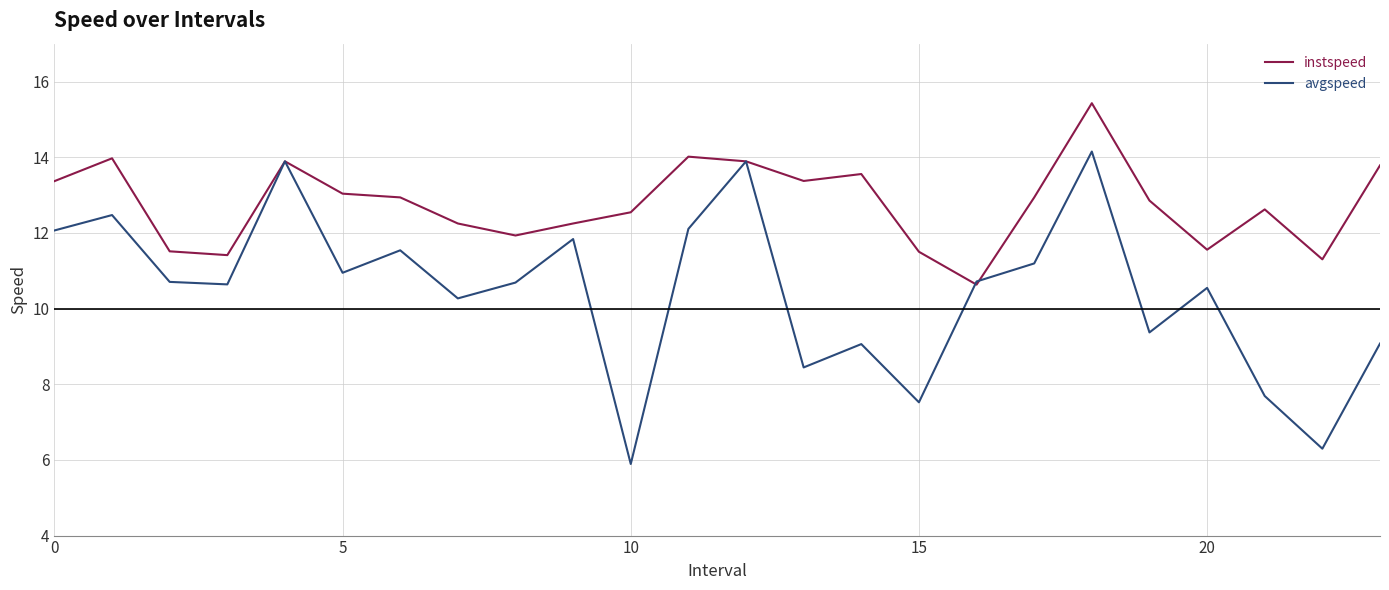

Which series has the largest total across all categories?

instspeed